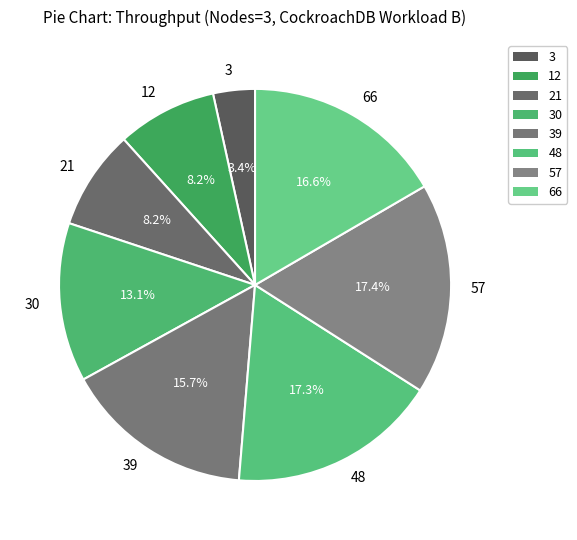

To the nearest percent, what is the difference between the largest and smallest slice percentages?

14%